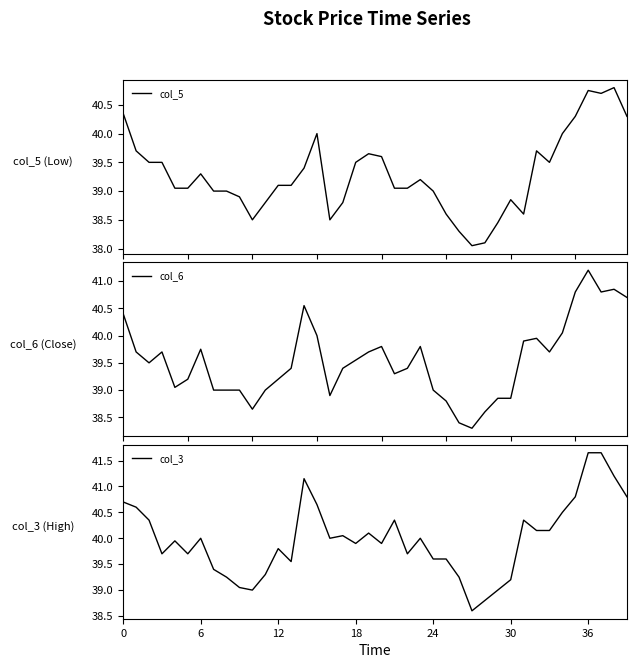

True or false: col_6 and col_3 intersect in this chart.

False